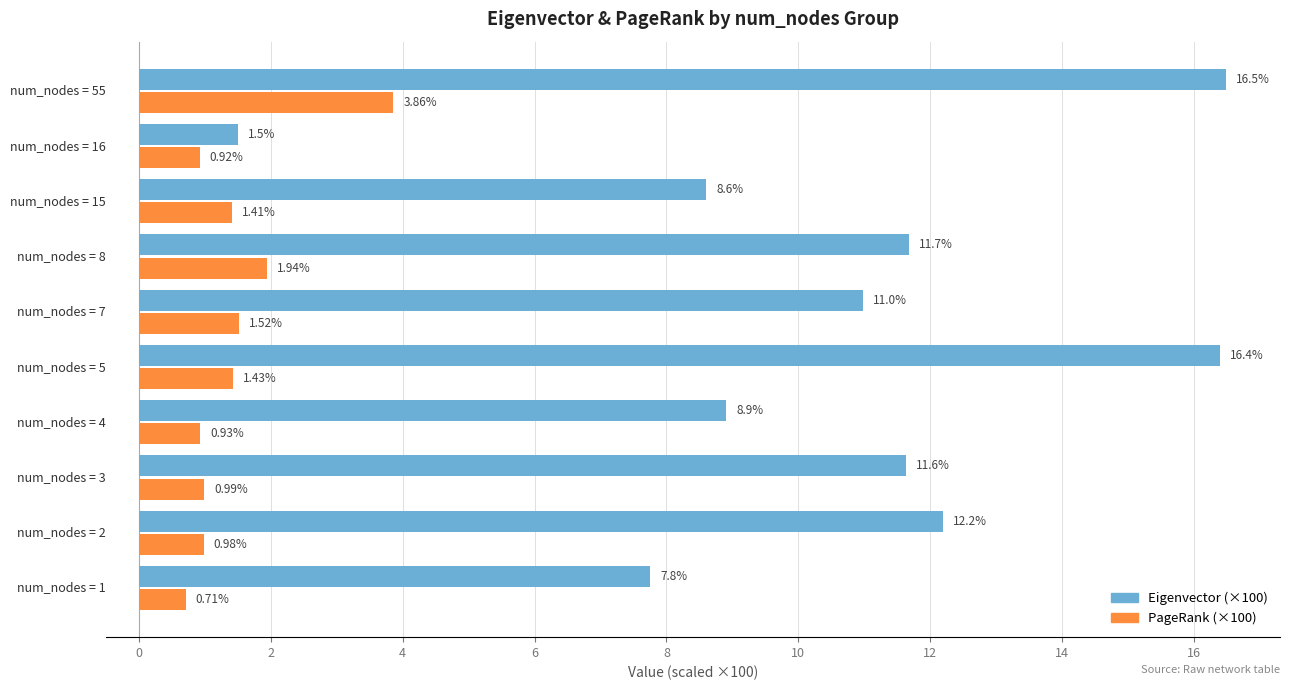

Which series has the largest range (max minus min)?

Eigenvector (×100)